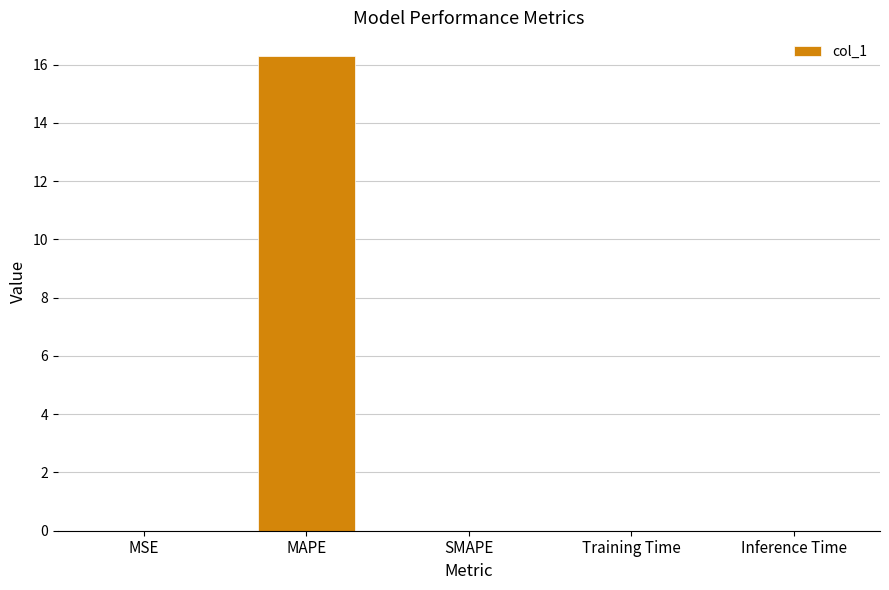

Which label corresponds to the largest value in the chart?

MAPE